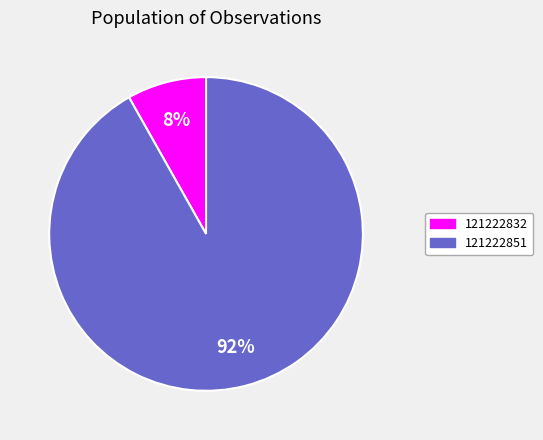

Rank the categories by value from highest to lowest.

121222851, 121222832